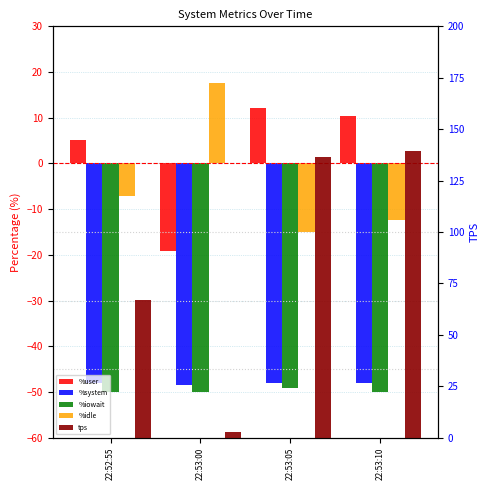

Reading right to left, what are all the values shown in this chart?

%user: 22:53:10=10.3	22:53:05=12.2	22:53:00=-19.2	22:52:55=5.1
%system: 22:53:10=-48.0	22:53:05=-48.0	22:53:00=-48.5	22:52:55=-48.1
%iowait: 22:53:10=-50.0	22:53:05=-49.0	22:53:00=-50.0	22:52:55=-49.9
%idle: 22:53:10=-12.4	22:53:05=-15.1	22:53:00=17.7	22:52:55=-7.2
tps: 22:53:10=139.6	22:53:05=136.4	22:53:00=2.8	22:52:55=67.0